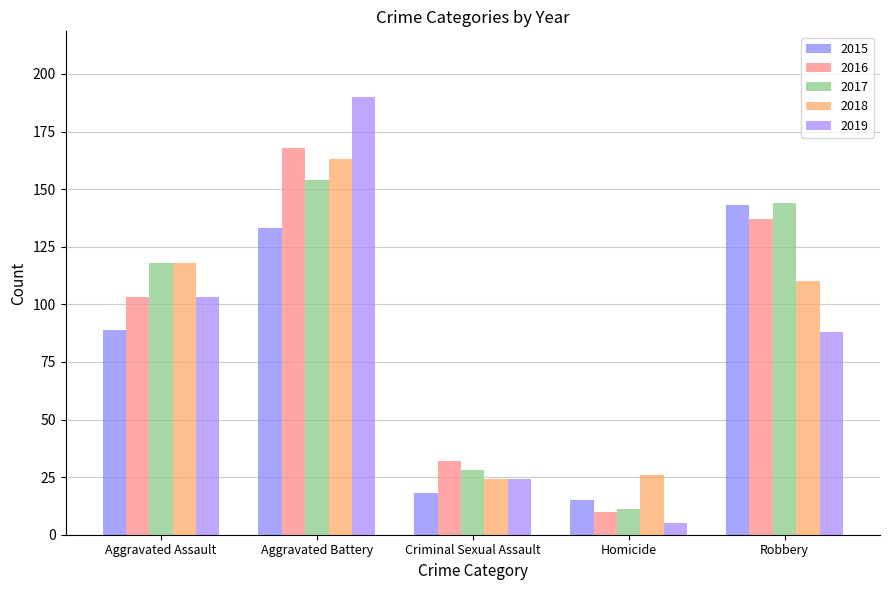

What is the greatest value displayed?

190